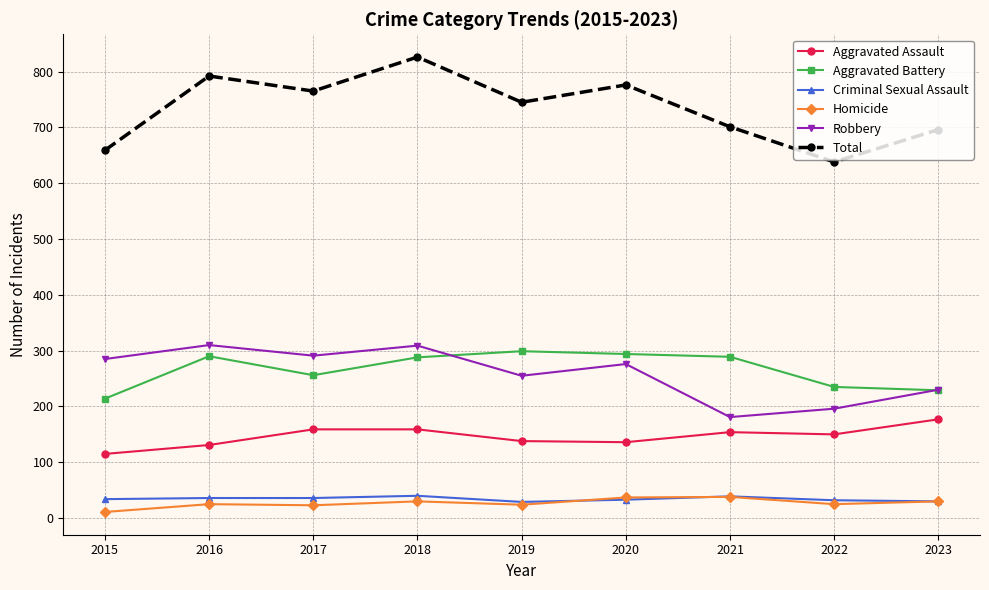

What is the difference between the highest and lowest values at 2018?

796